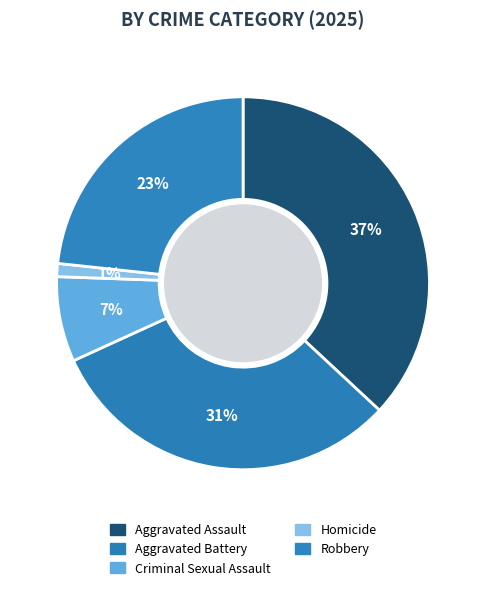

Count the number of slices in the pie.

5